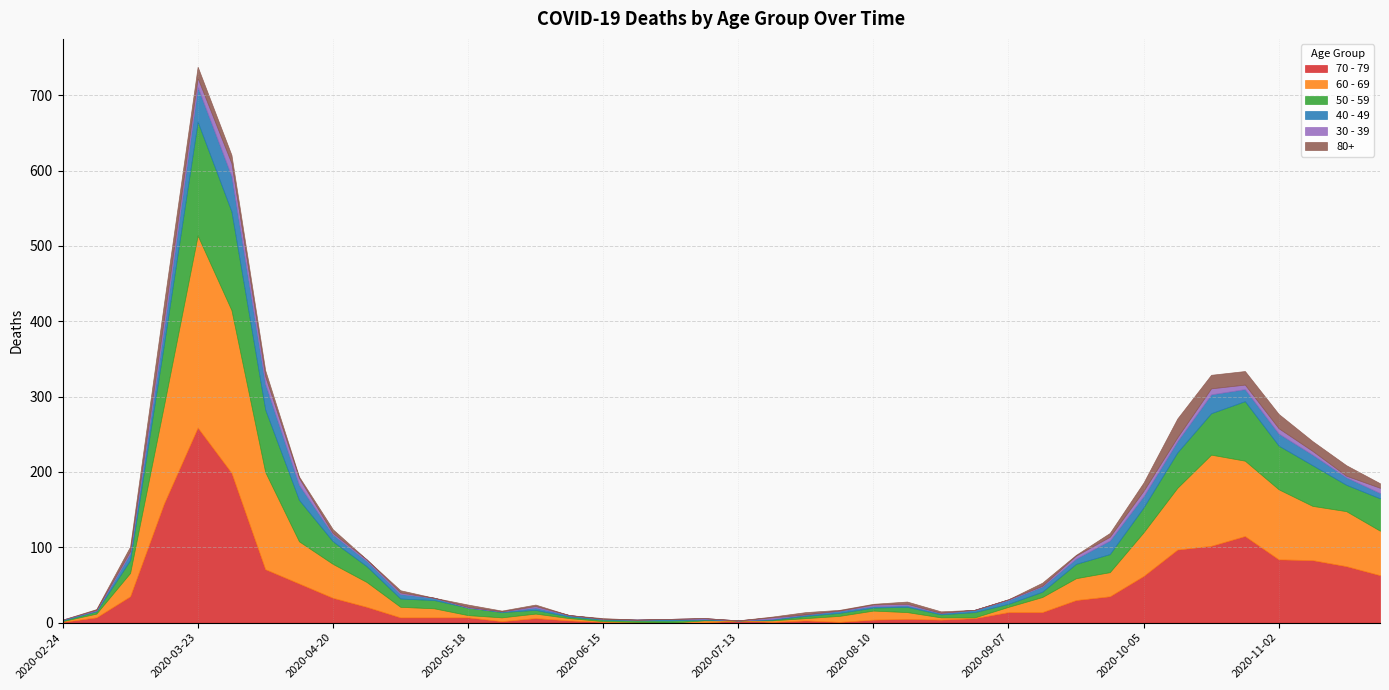

How many values in the 30 - 39 series exceed 2?

15